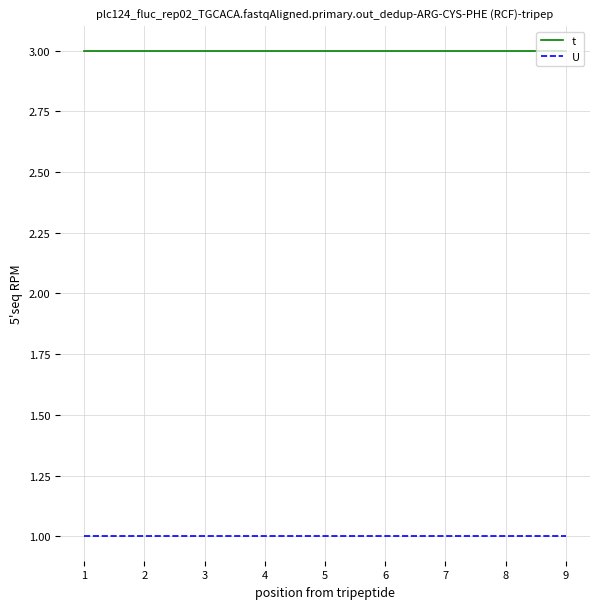

Which series has the largest total across all categories?

t